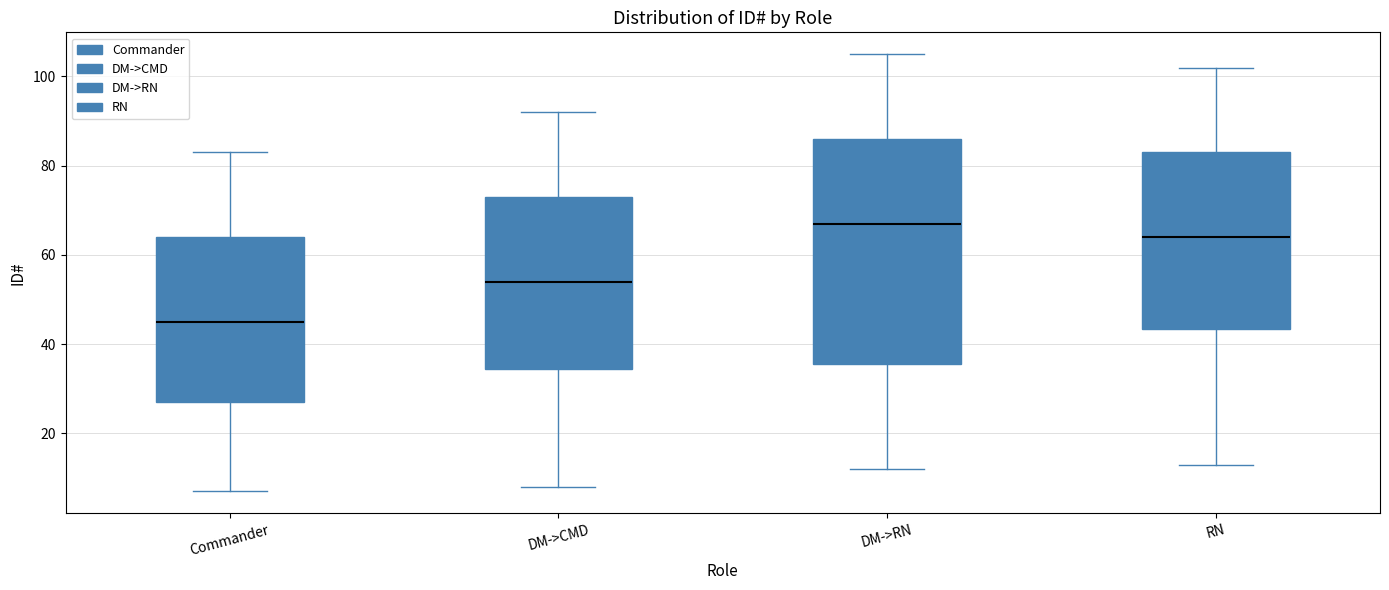

Reading left to right, read every box against the y-axis: the position of its median line, the range the box covers, and the ends of its whiskers. The values are not printed on the chart, so give them approximately, as read against the axis.

Commander: median 46, box 28 to 64, whiskers 8 to 84
DM->CMD: median 54, box 34 to 74, whiskers 8 to 92
DM->RN: median 68, box 36 to 86, whiskers 12 to 106
RN: median 64, box 44 to 84, whiskers 14 to 102